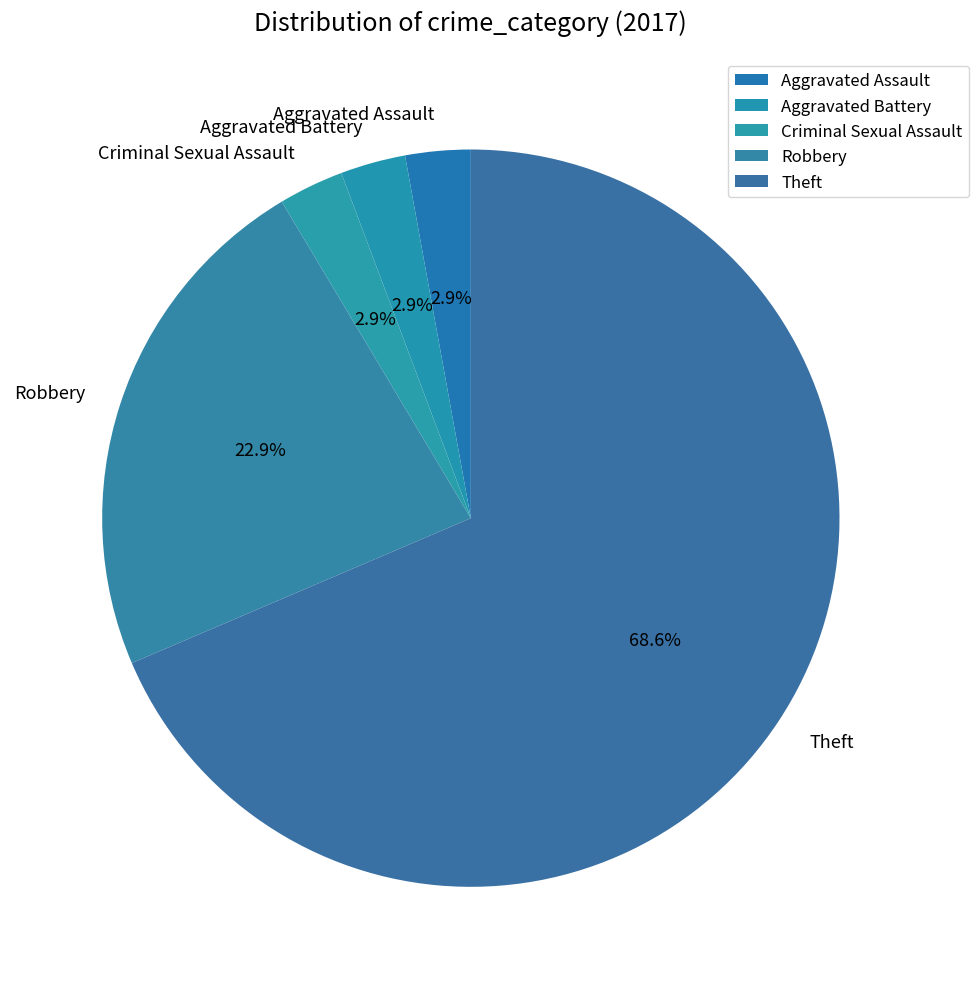

Which has a higher value, Aggravated Assault or Theft?

Theft